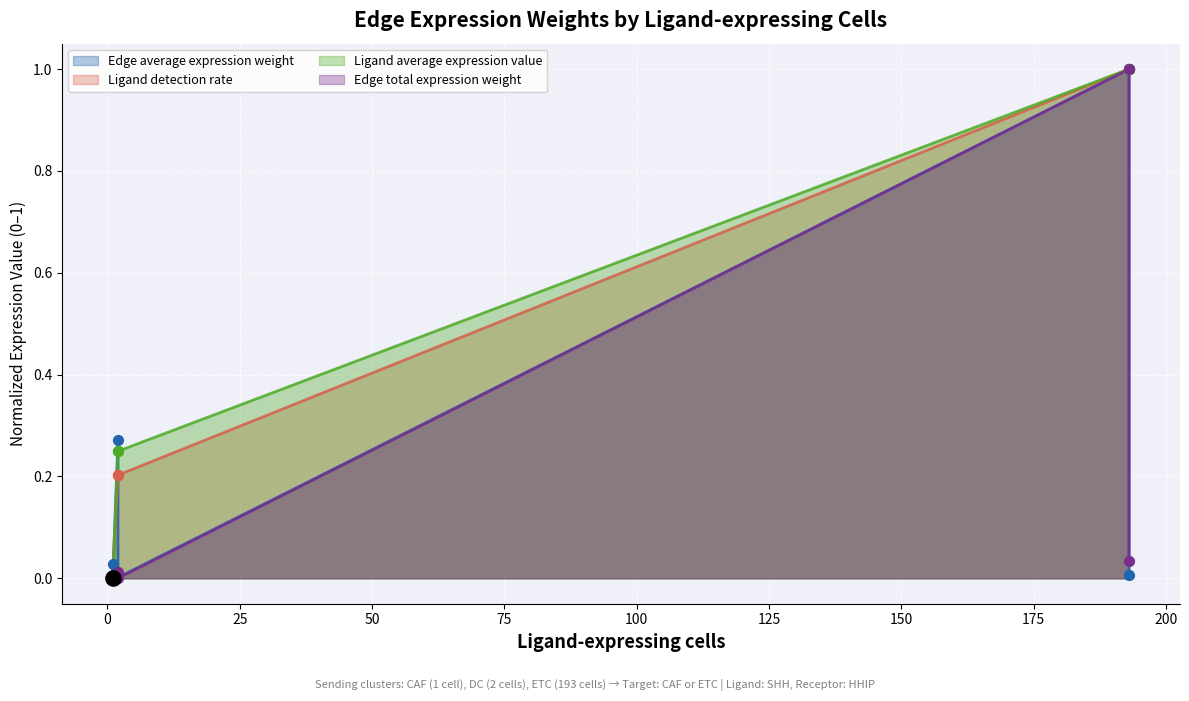

Which series has the largest Y range (max minus min)?

Edge average expression weight